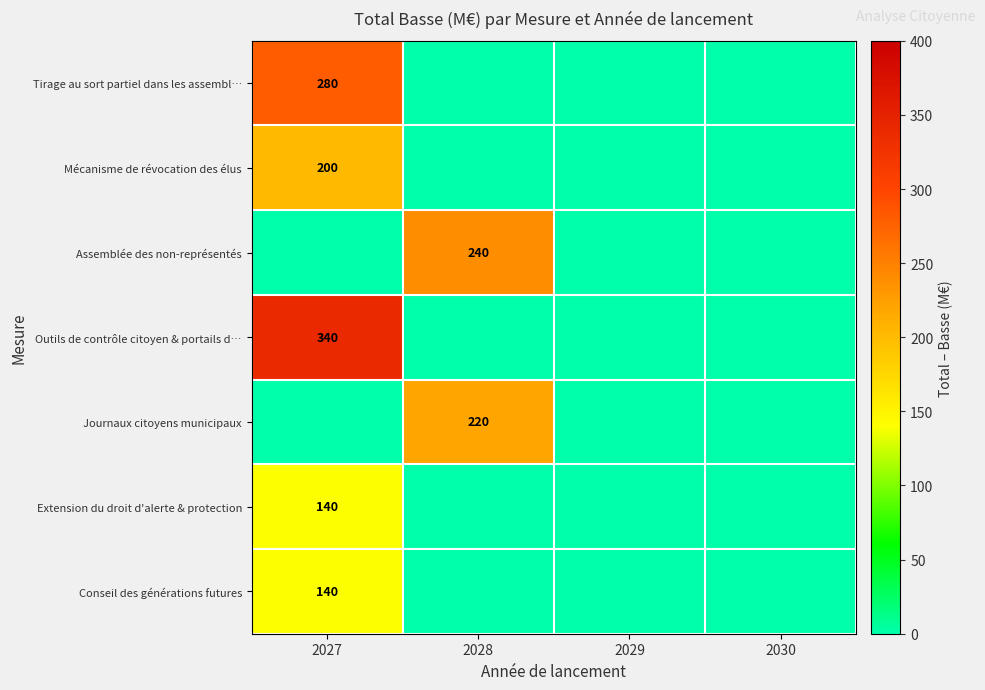

Is it true that Assemblée des non-représentés equals 63 at 2028?

False